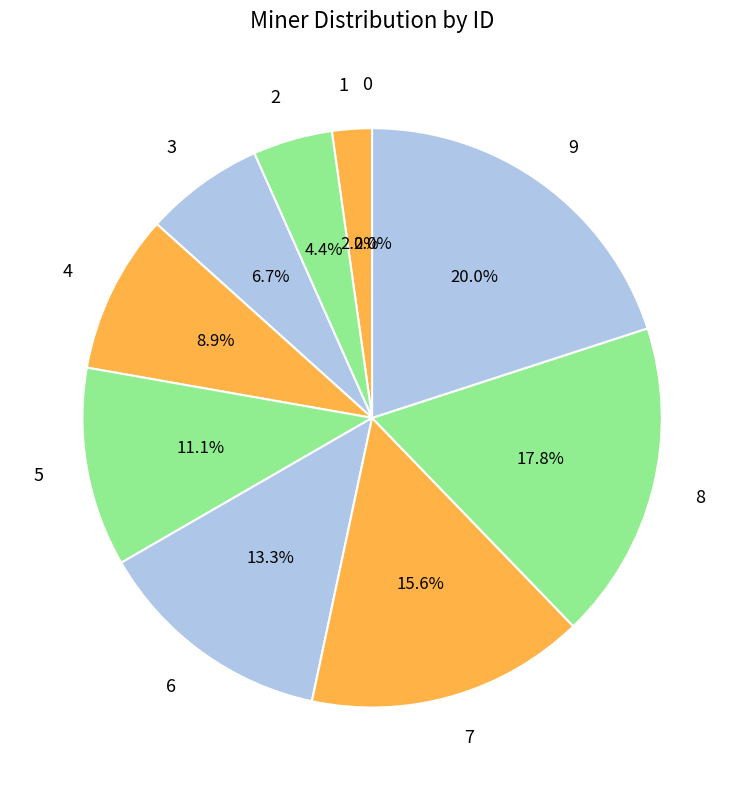

Is it true that 4 is 21% of the pie?

False